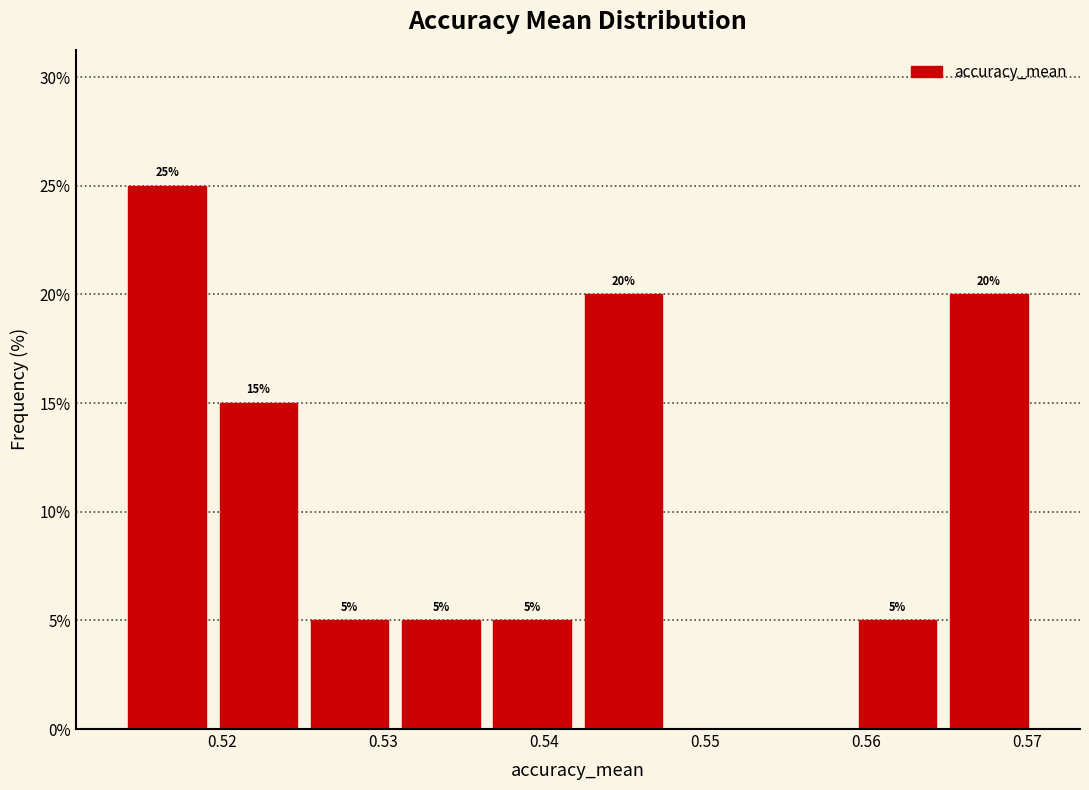

Over which range of the x-axis is the bar tallest?

0.514 to 0.519